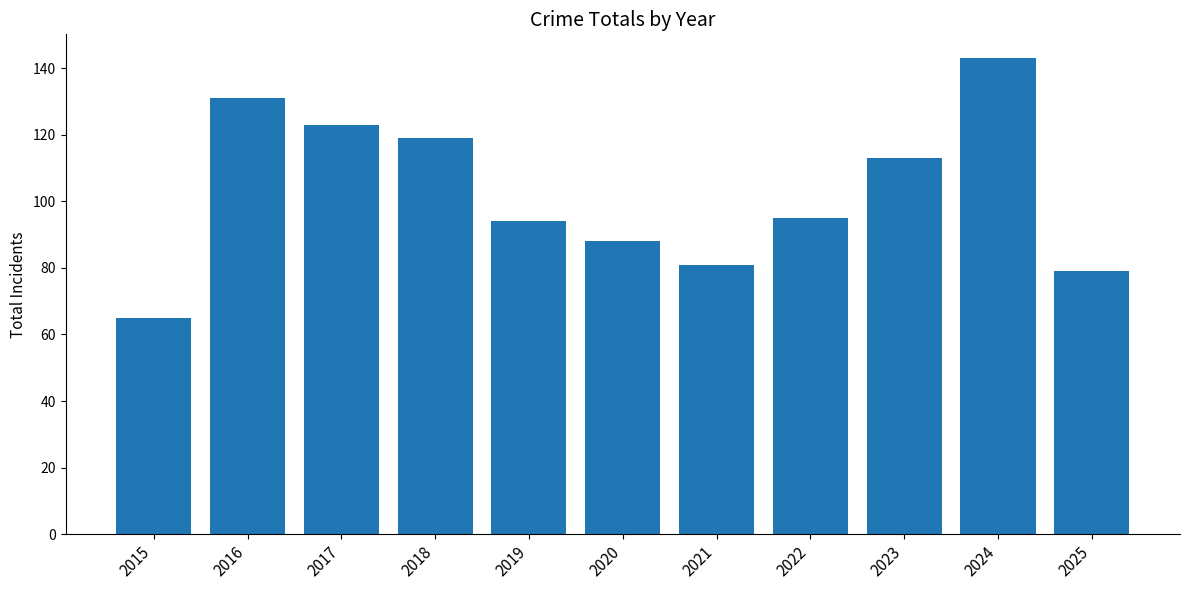

Is it true that the value at 2020 is 88?

True